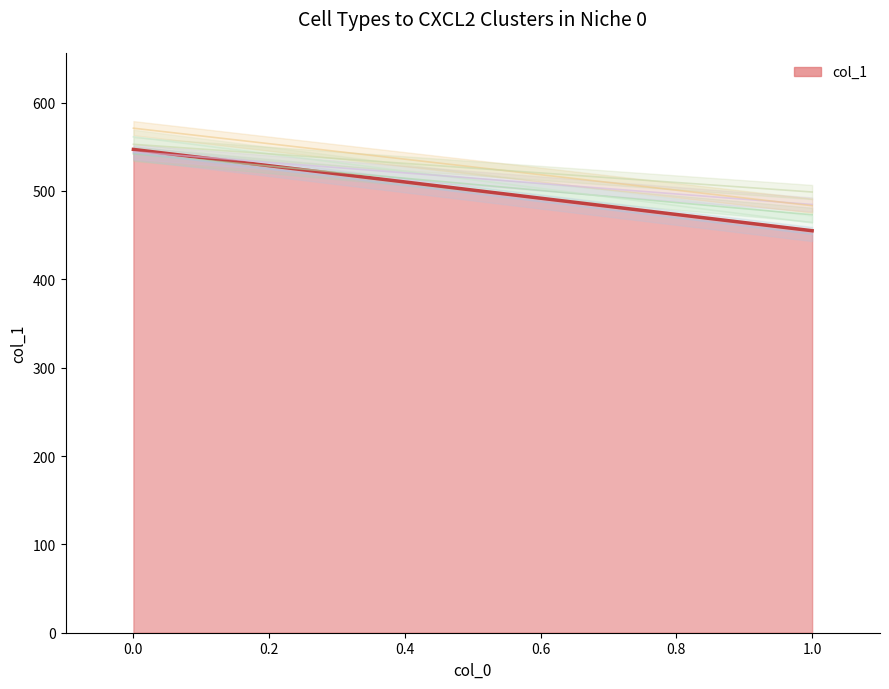

Which category has the lowest value across all series?

1